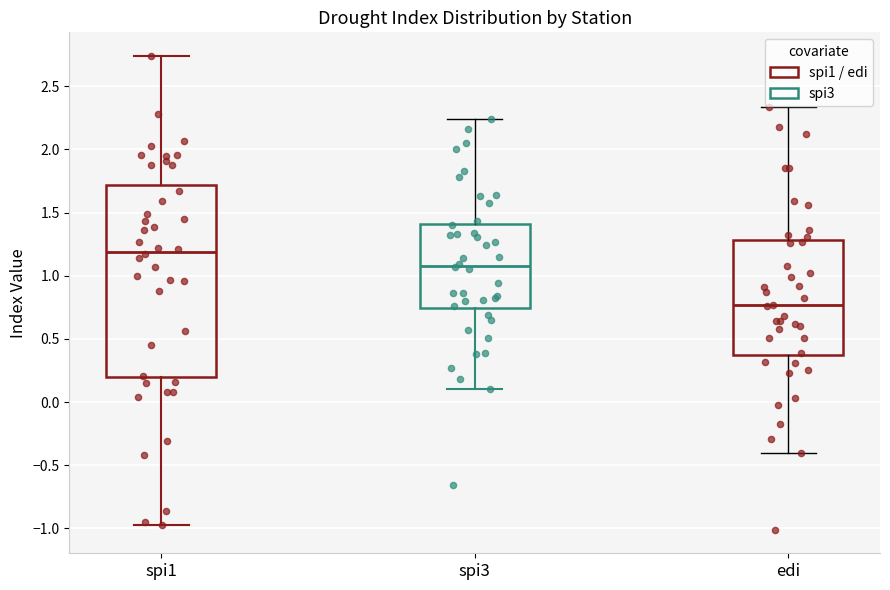

Comparing the boxes themselves (not the whiskers), which one is the tallest?

spi1